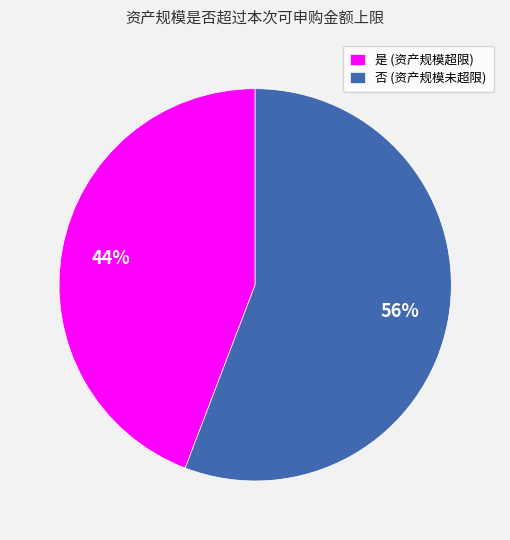

Is it true that 是 is 44% of the pie?

True